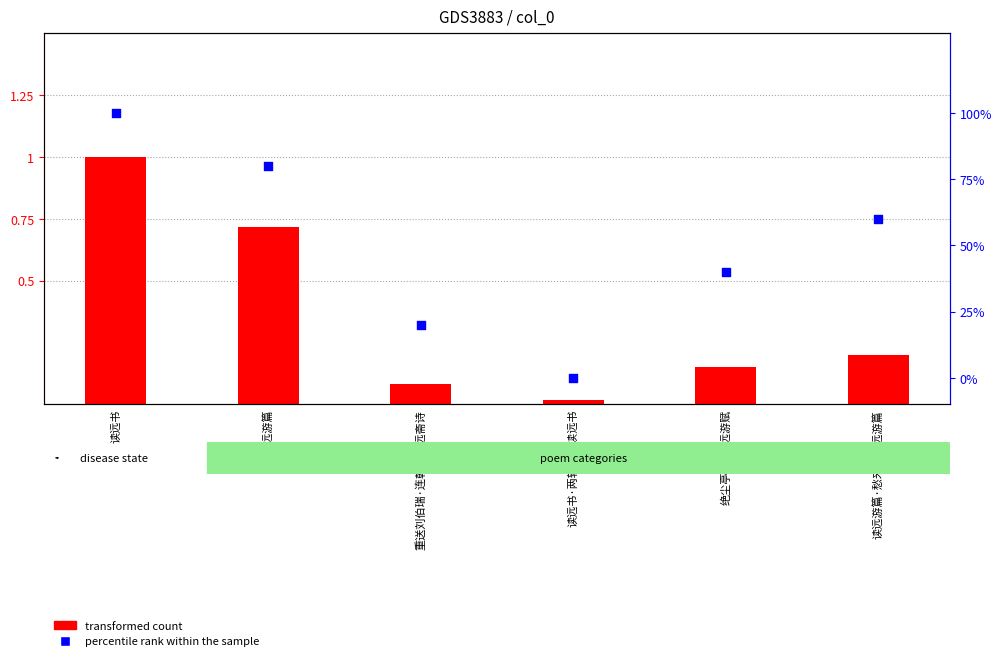

Which series has the largest total across all categories?

percentile rank within the sample